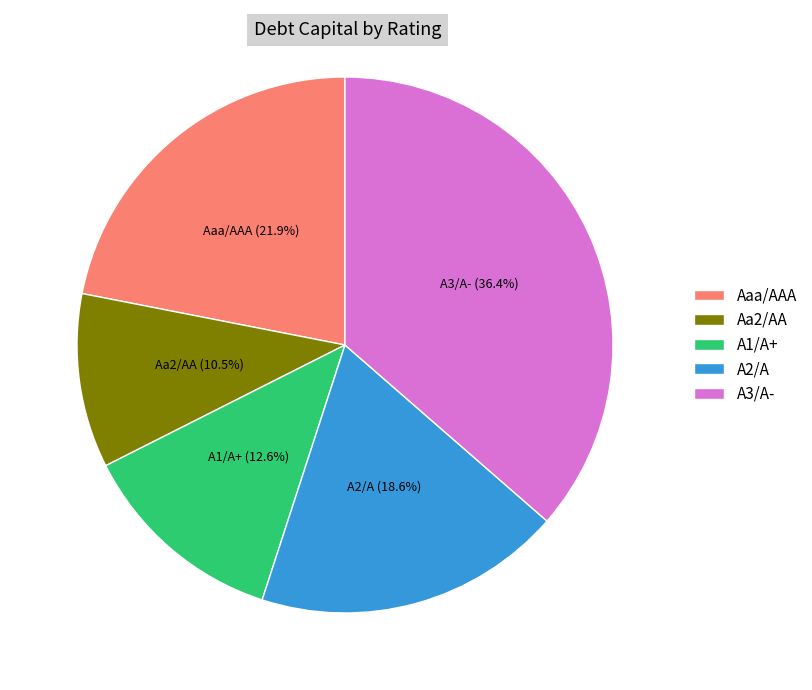

Which has a higher value, Aa2/AA or A2/A?

A2/A